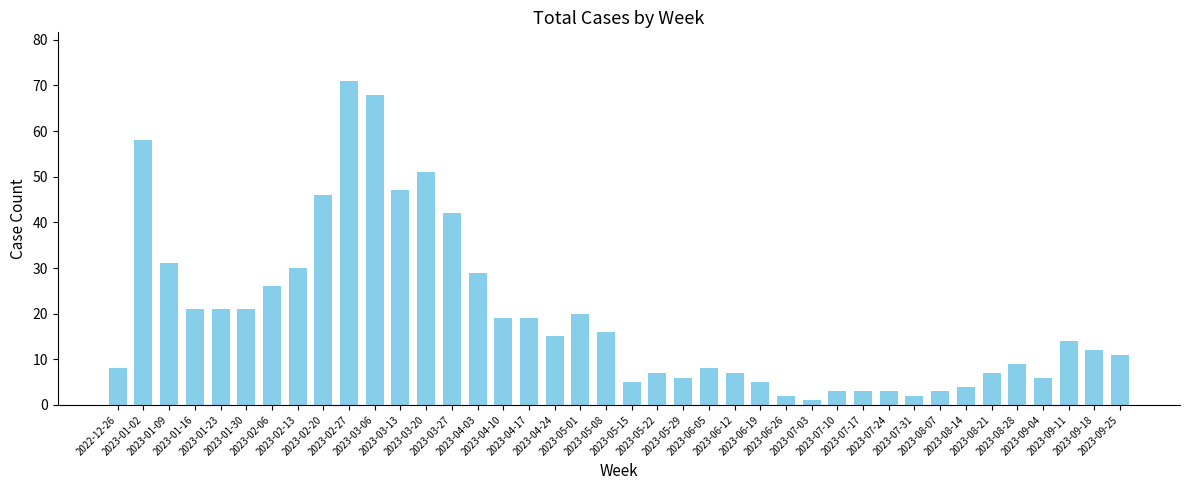

Where is the data nearest to the value 36?

2023-01-09